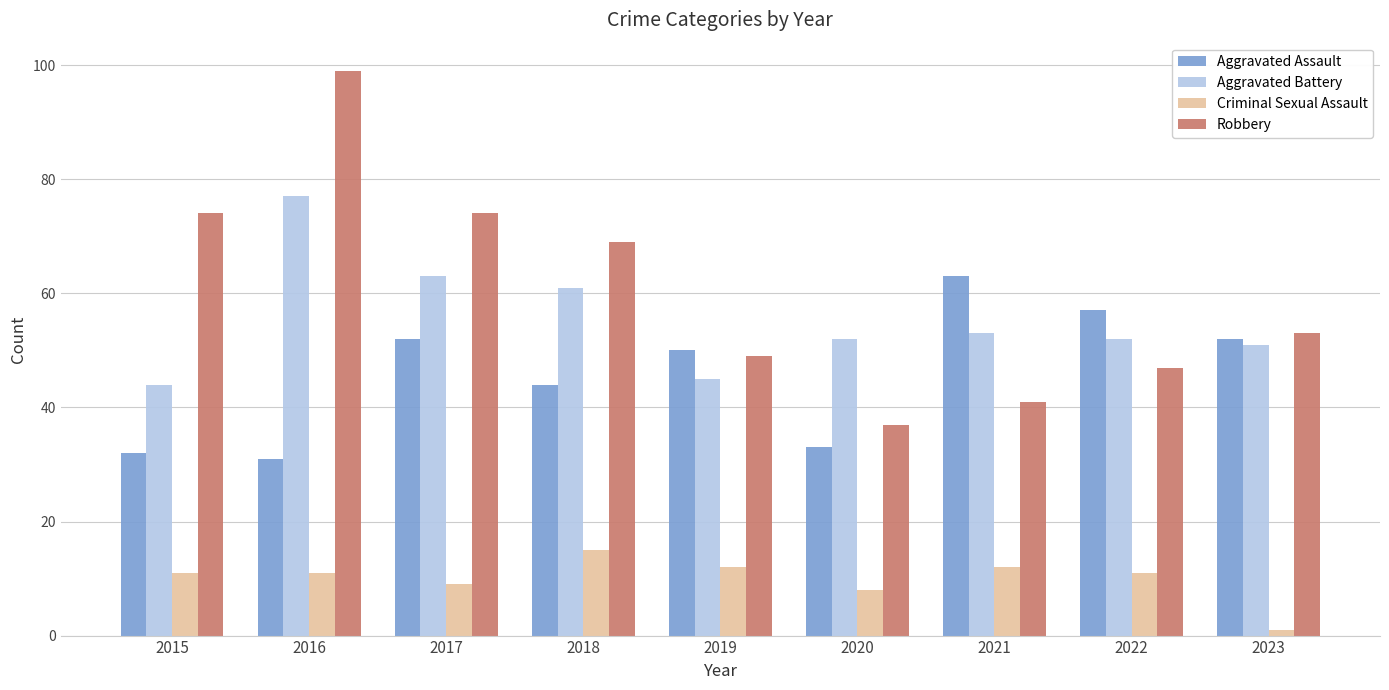

At which label does Criminal Sexual Assault reach its peak?

2018